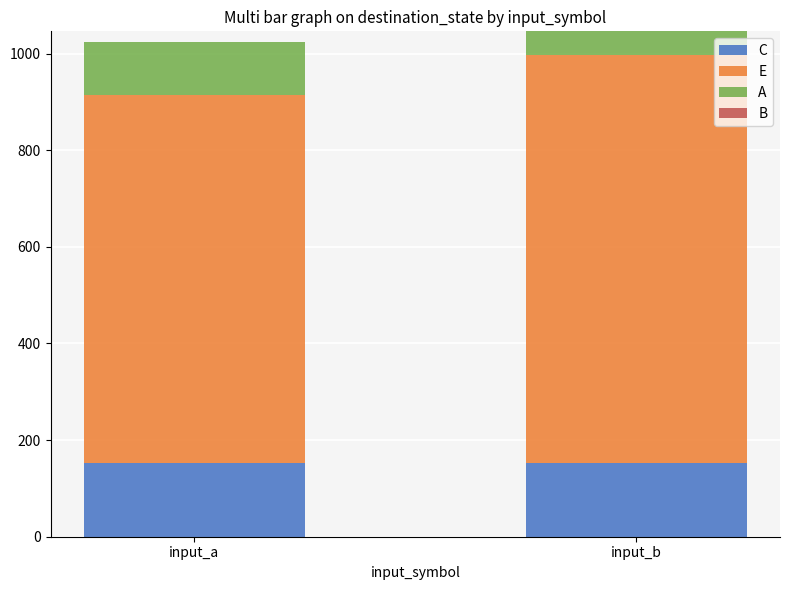

True or false: C has a value of 153 at input_a.

True